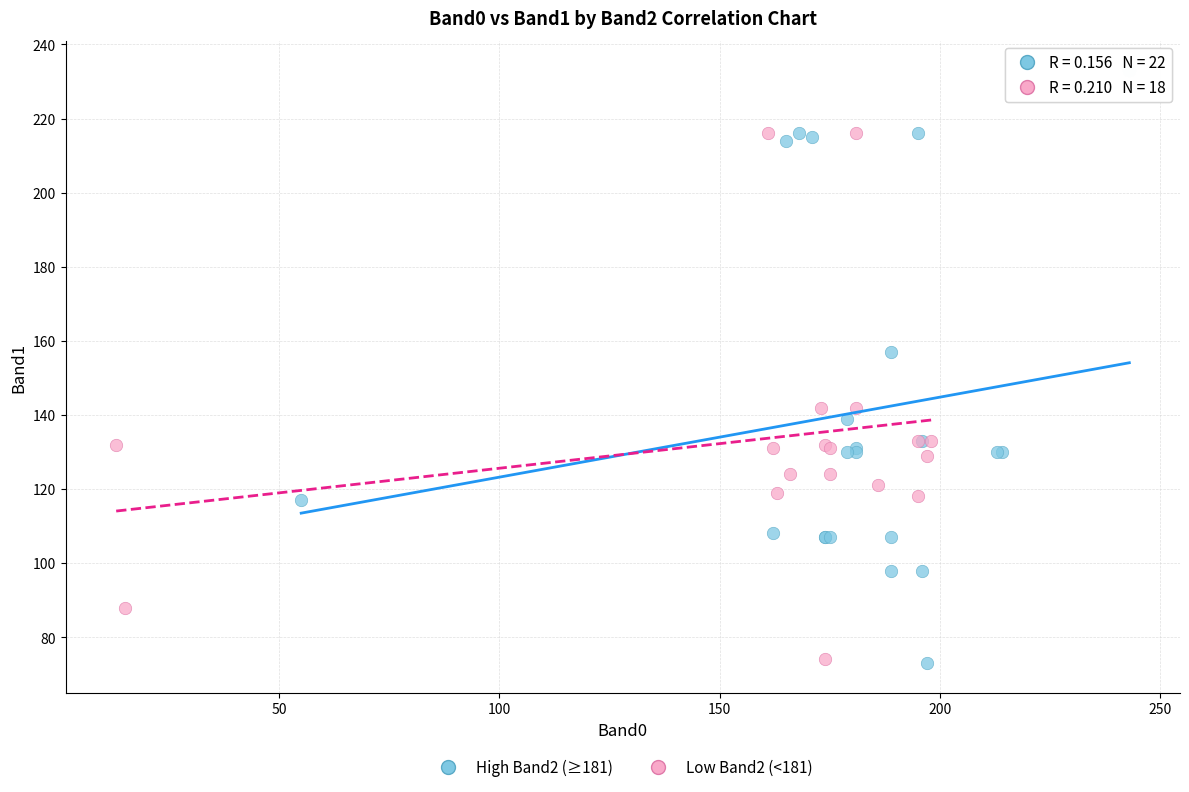

Which series contains the highest Y value?

High Band2 (≥181)